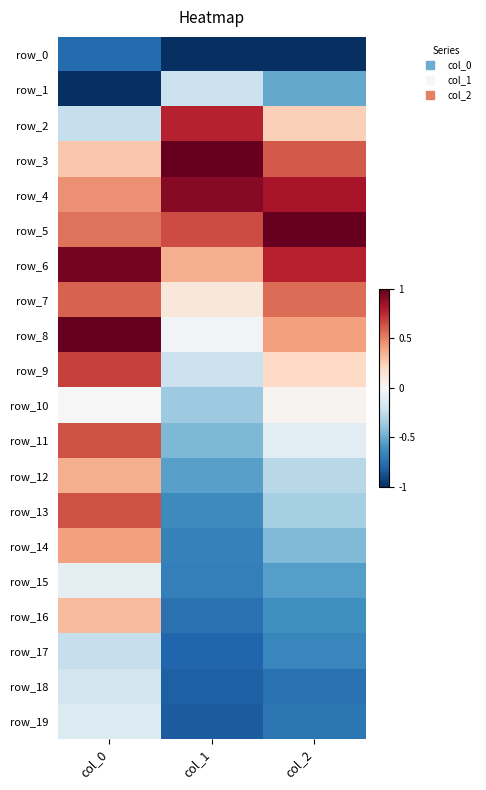

The row_7 series shows 0.8 at col_0. True or false?

False